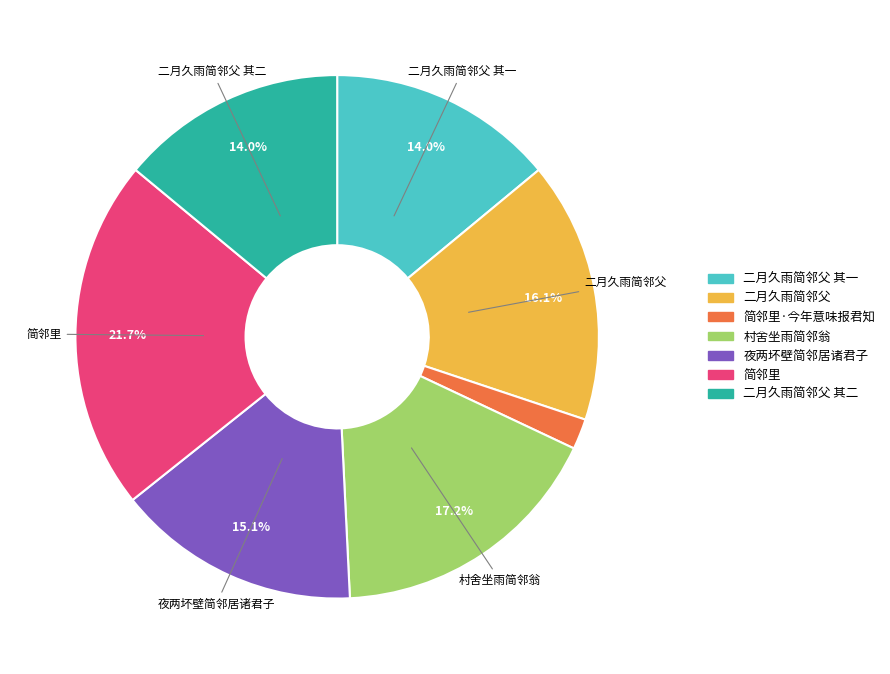

Is there any slice that represents more than half of the pie?

No